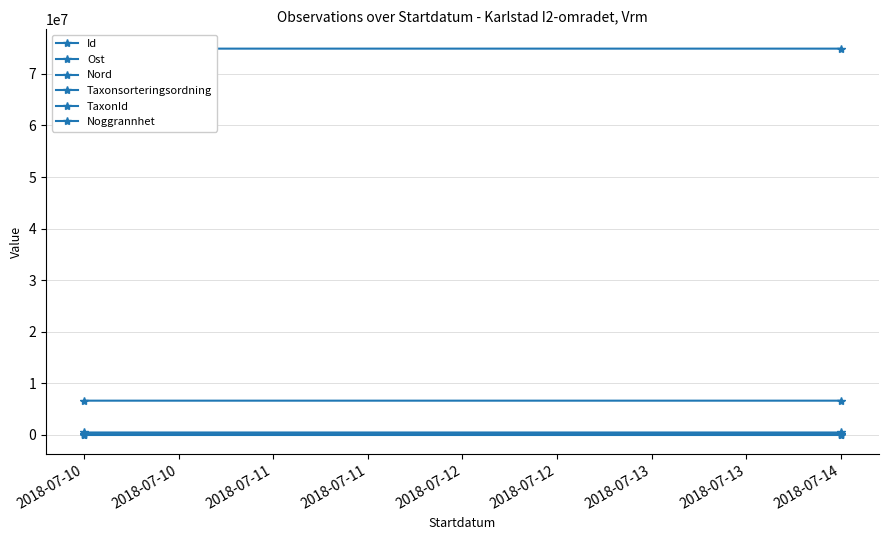

What is the lowest value of the TaxonId series?

754.0